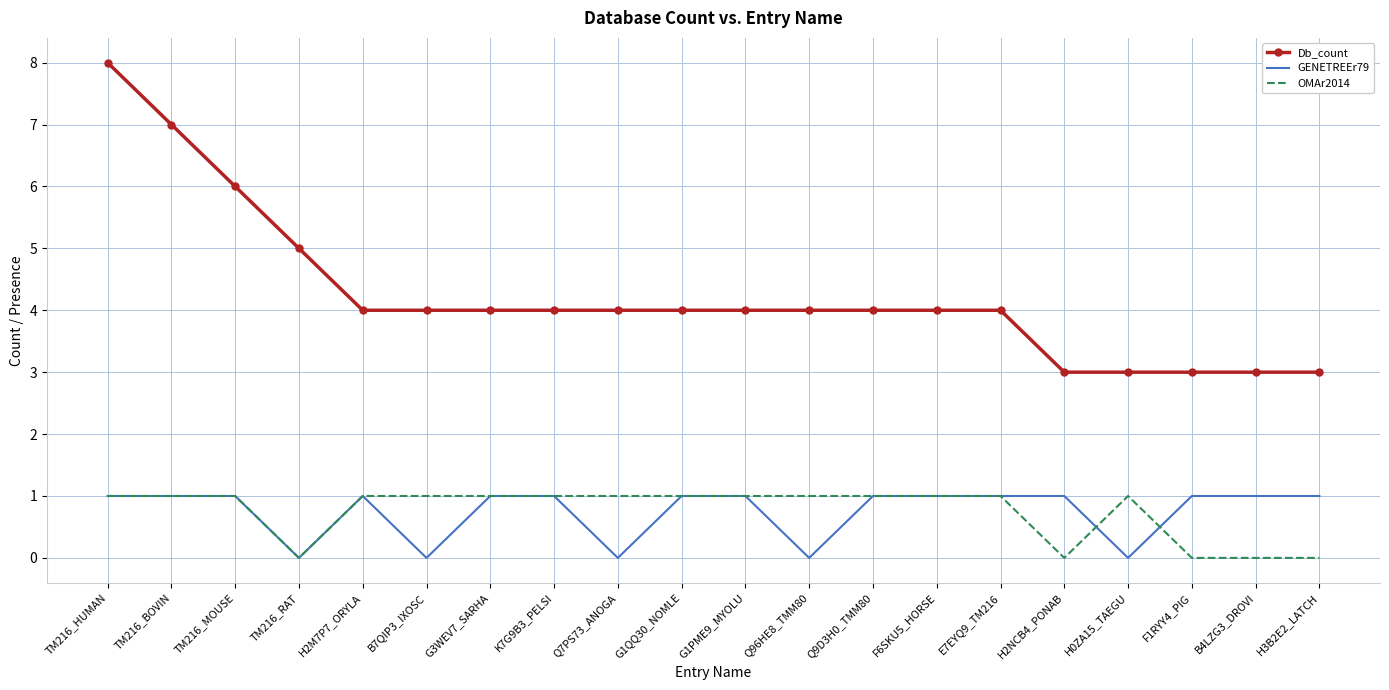

True or false: Db_count and GENETREEr79 cross at least once.

False